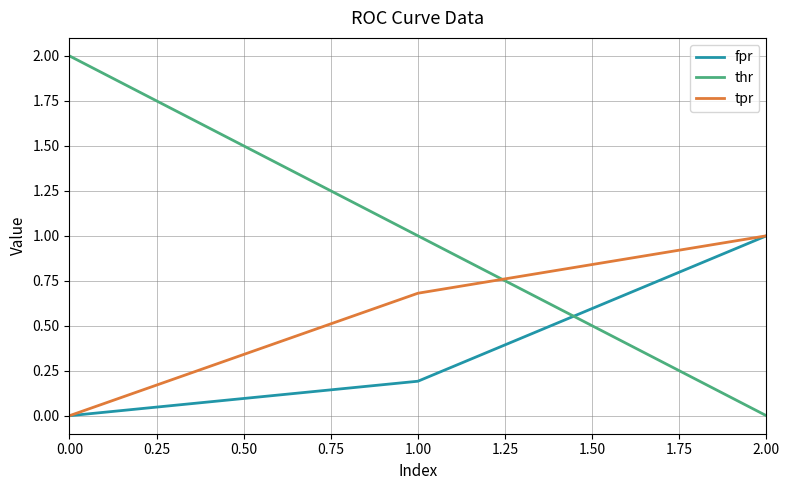

List the labels in order of fpr value, smallest first.

0.00, 1.00, 2.00